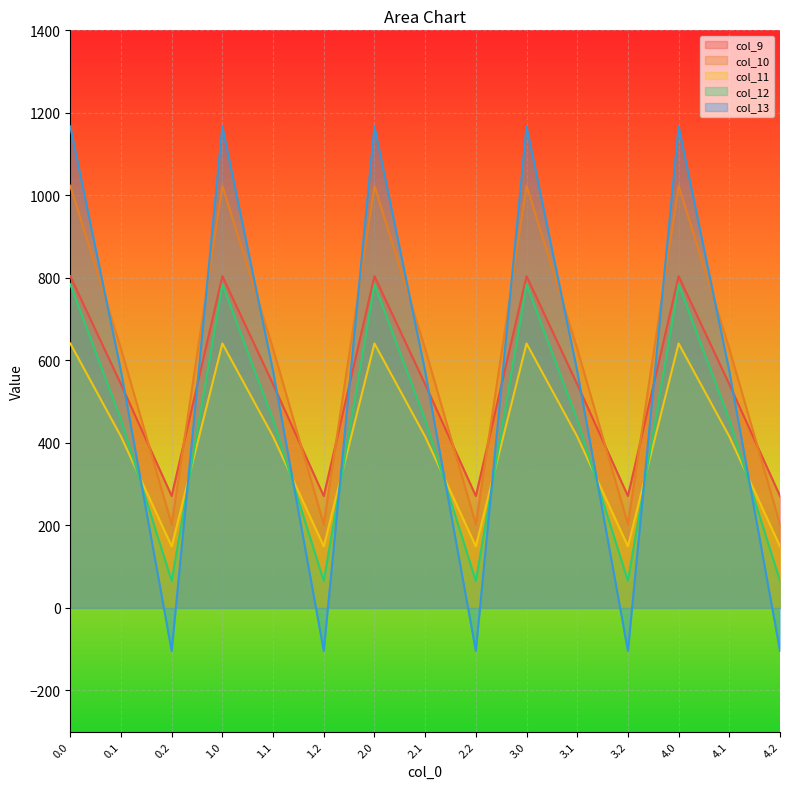

What is the spread (max minus min) of values at 1.2?

375.5